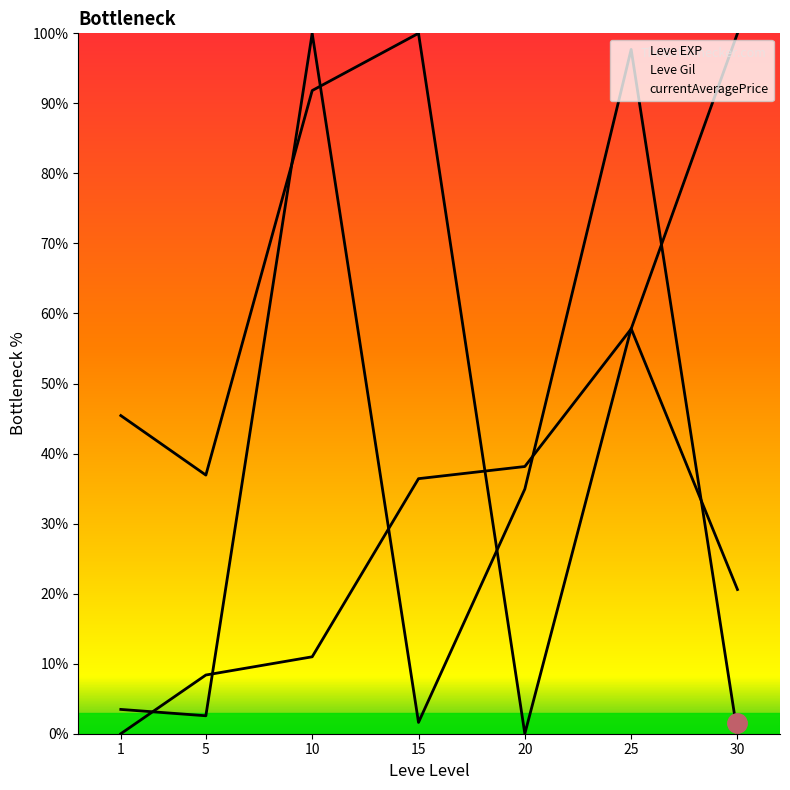

What is the spread (max minus min) of values at 25?

39.9